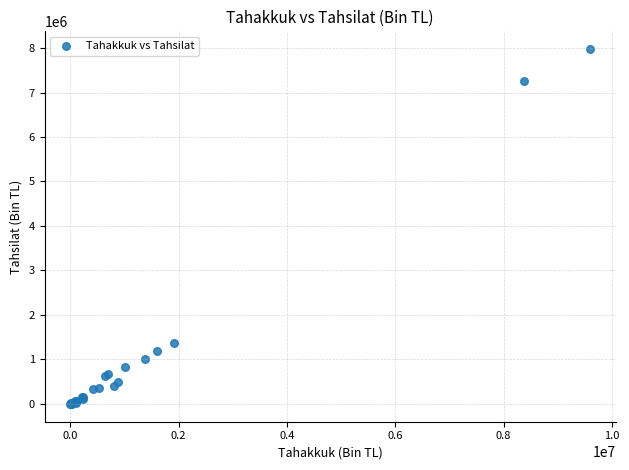

What Y value in the scatter plot is closest to 3987947?

1372961